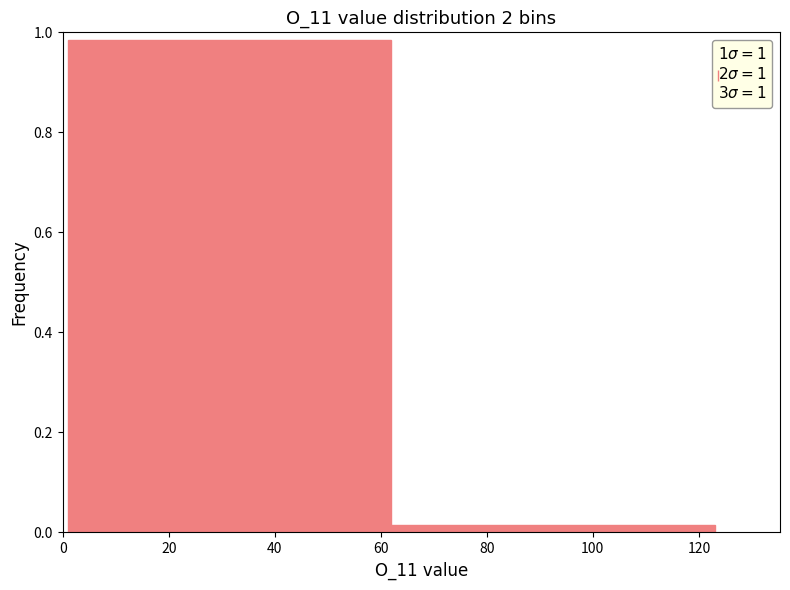

How tall is the bar that spans 1 to 62 on the x-axis? Neither the bar edges nor the heights are printed on the chart, so give them approximately, as read against the axes.

0.98